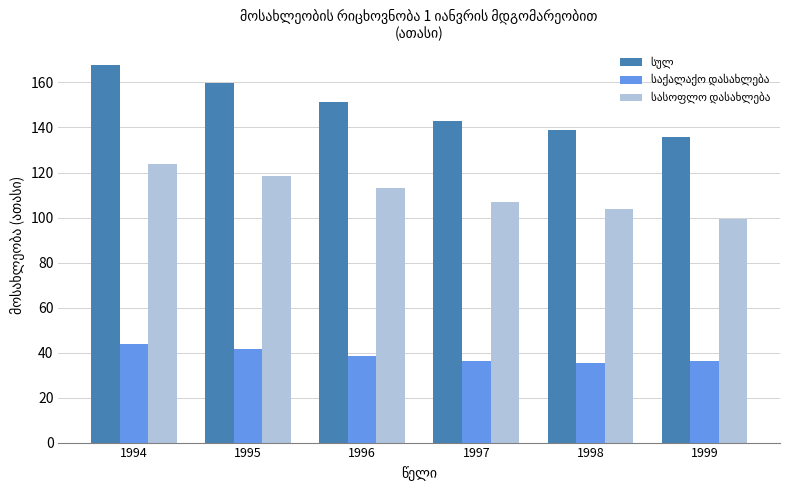

What is the difference between the highest and lowest values at 1998?

103.6